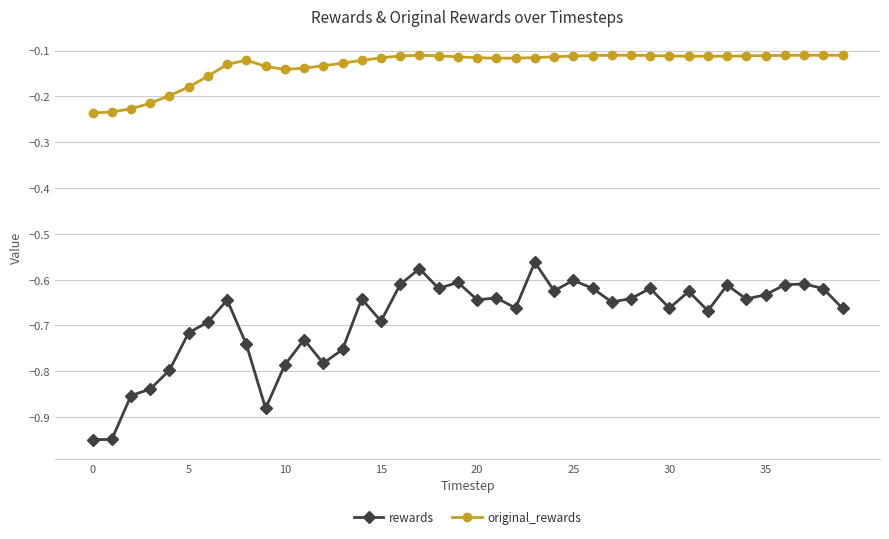

Rank the series by their maximum value, from highest to lowest.

original_rewards, rewards